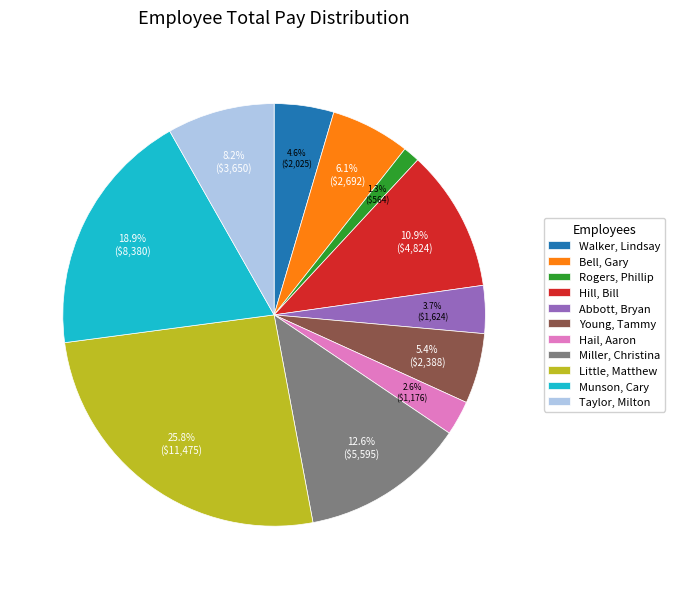

What is the smallest slice in the pie chart?

Rogers, Phillip